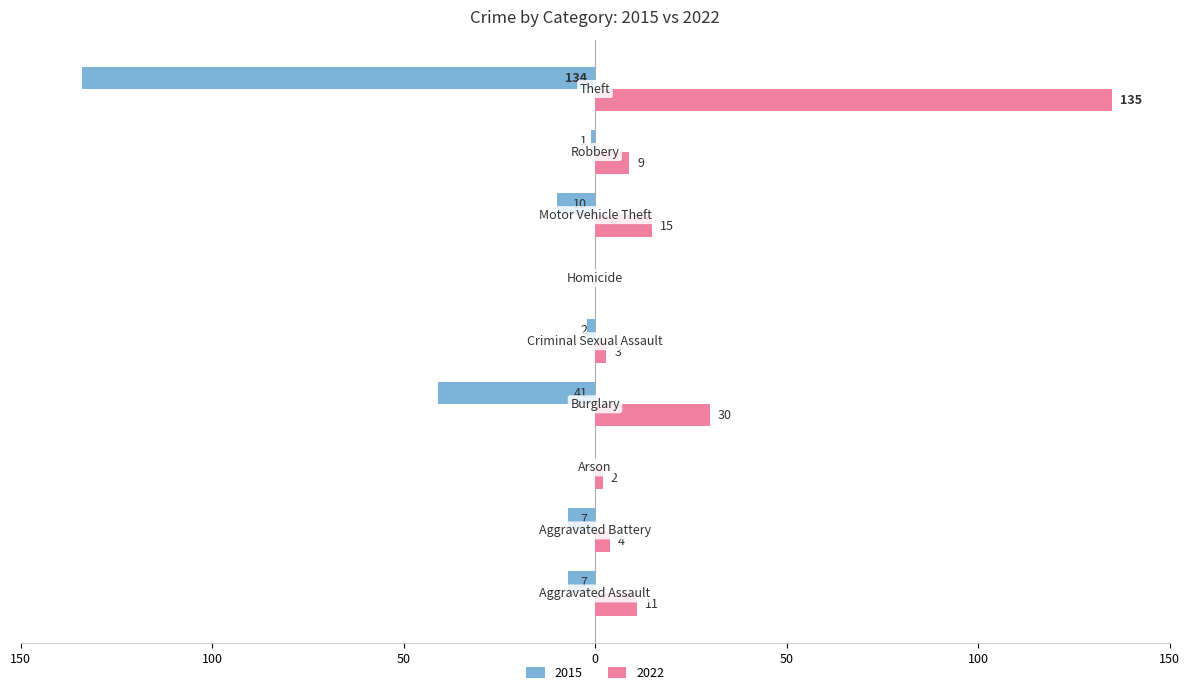

What is the difference between the second highest and minimum values in the 2022 series?

30